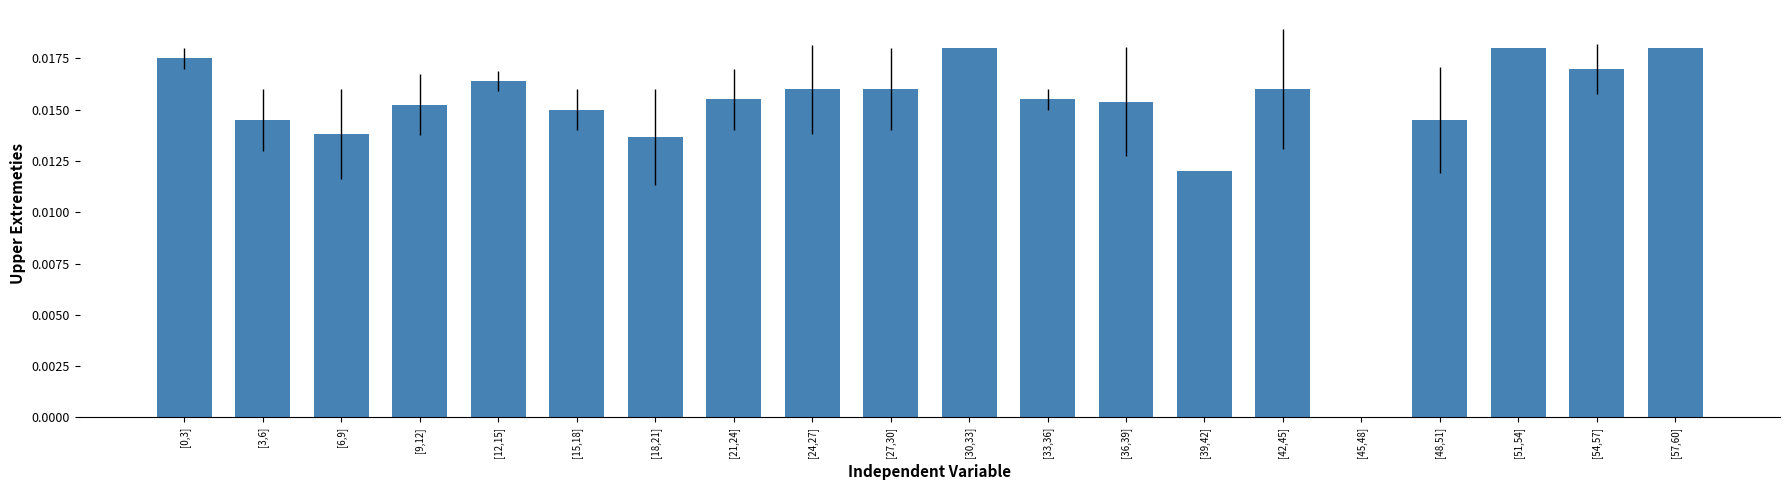

The chart shows a value of 0.0 at [24,27]. True or false?

True